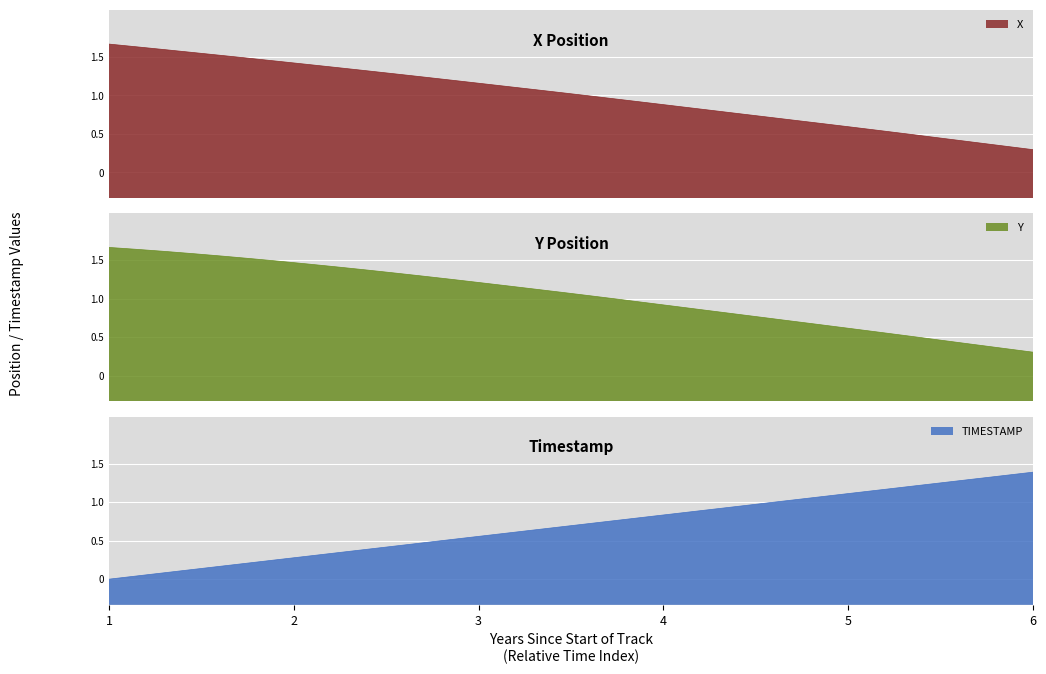

Which series has the widest spread of values?

X